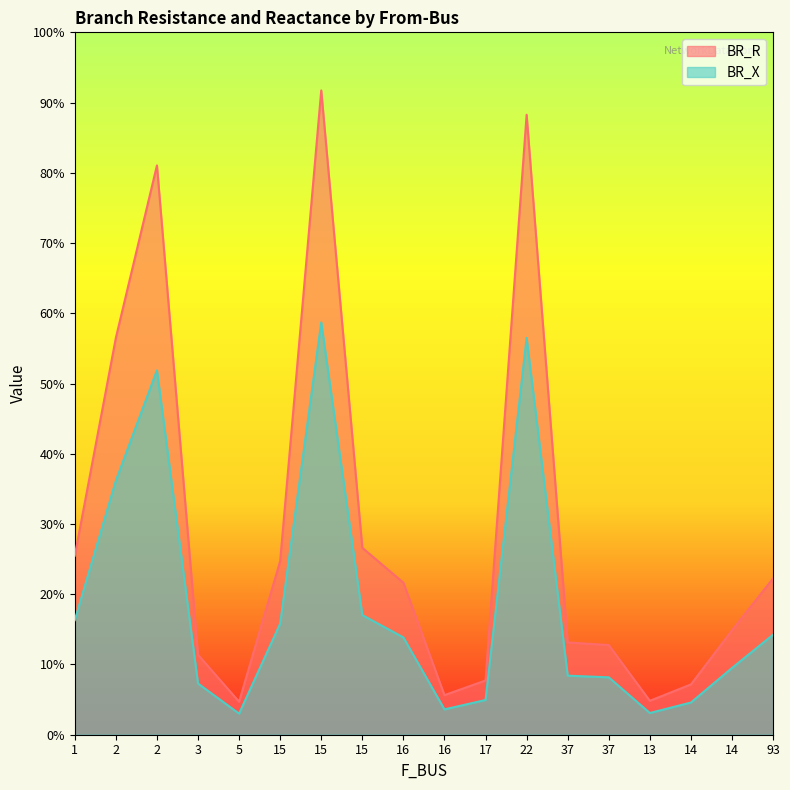

Which series has the largest total across all categories?

BR_R